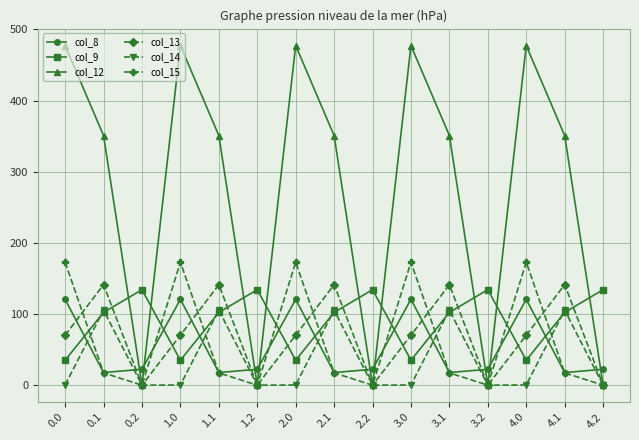

Where does the col_9 series first go above 102?

0.1